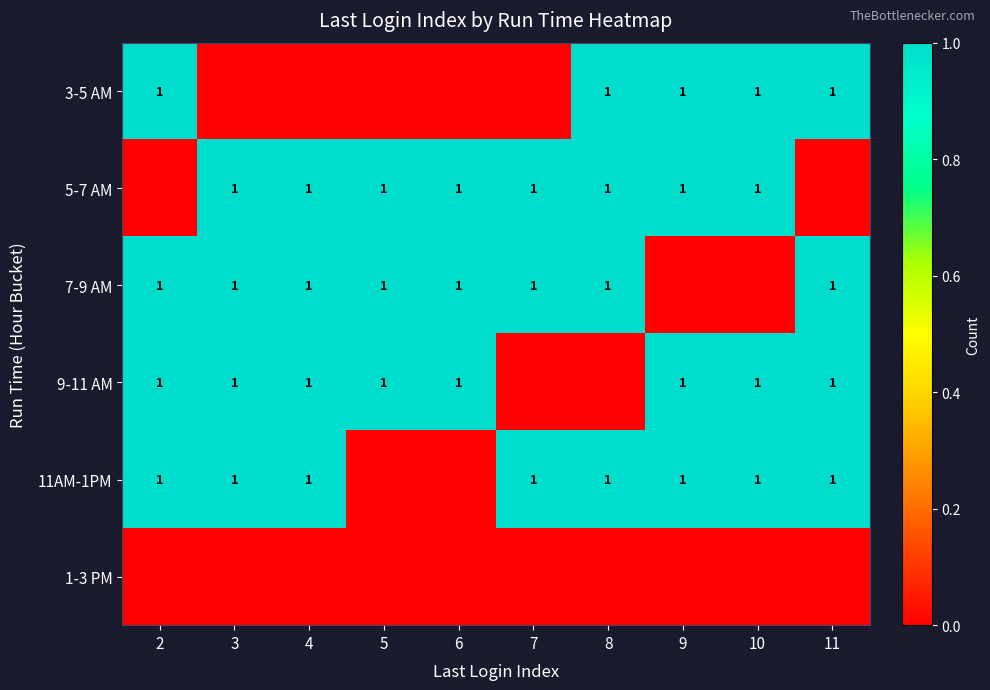

How many series are shown in this chart?

6